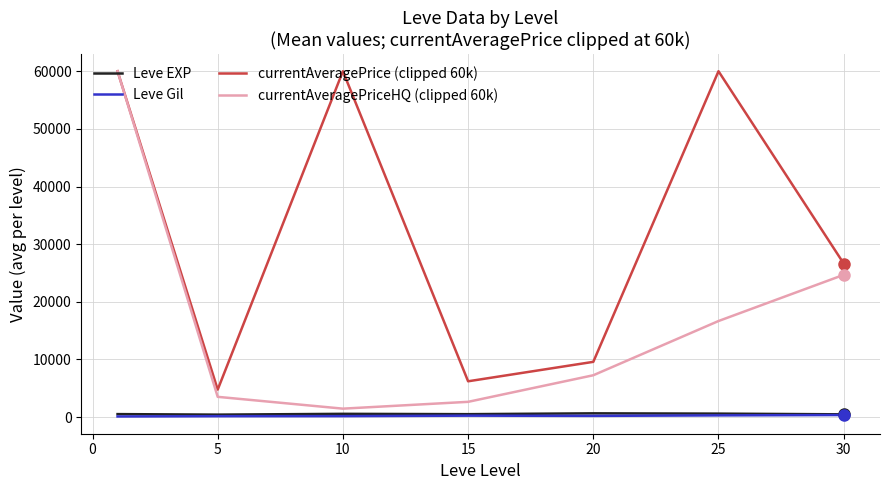

True or false: Leve Gil and currentAveragePriceHQ (clipped 60k) cross at least once.

False